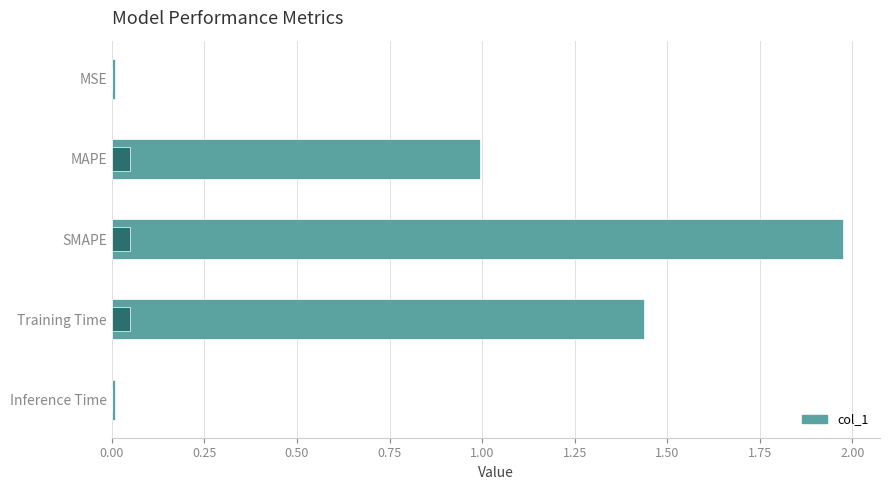

How many bars are there in total?

5